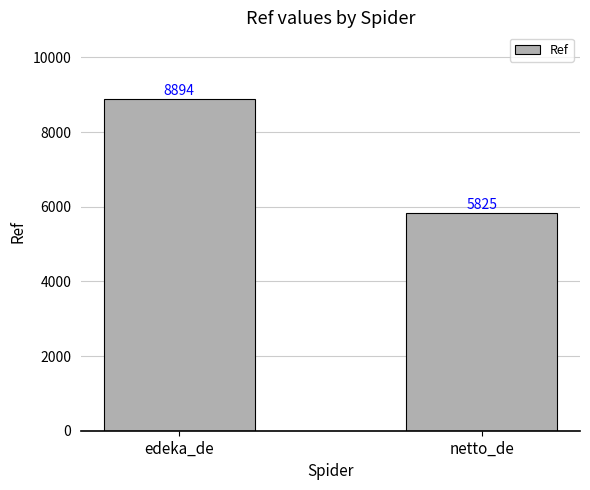

What is the ratio of the value at edeka_de to the value at netto_de?

1.5